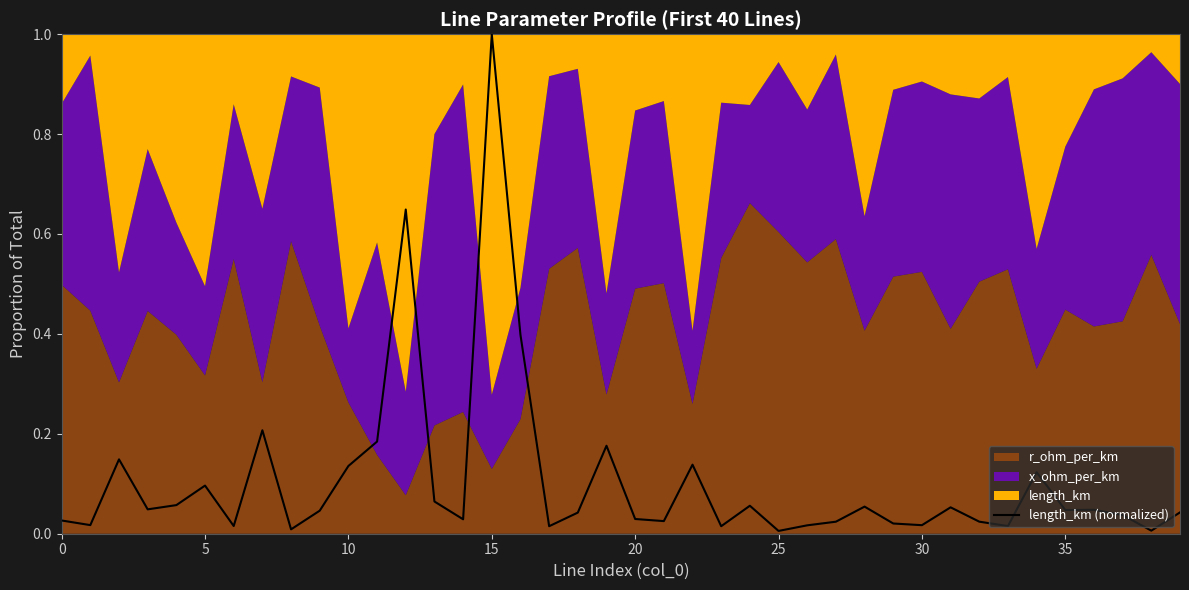

Between 32 and 11, which is larger?

11